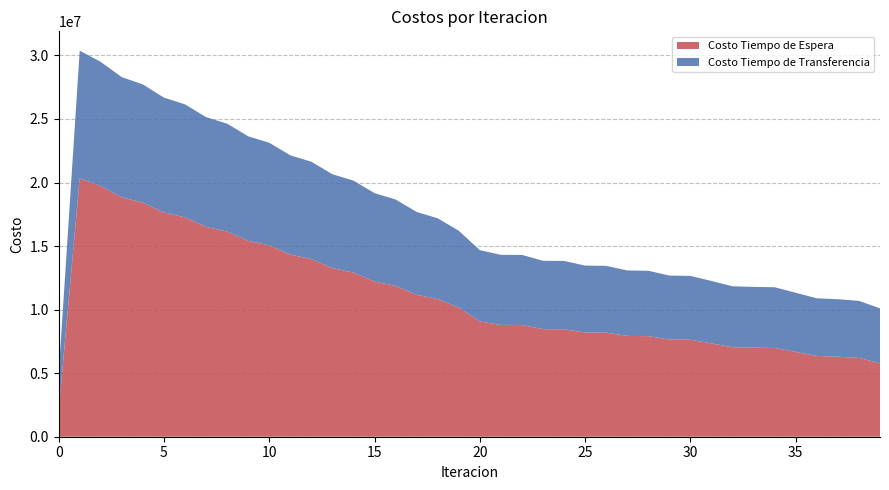

Reading left to right, what are all the values shown in this chart?

Costo Tiempo de Espera: 2032664.2	20326641.8	19717887.3	18833198.4	18417109.0	17642496.9	17258262.6	16513508.0	16142751.7	15413738.5	15050878.1	14332553.3	13975212.3	13265207.3	12912214.0	12209318.1	11860091.3	11163750.8	10830061.4	10163320.9	9064848.5	8796676.6	8792837.8	8464753.9	8453180.5	8200766.1	8185669.8	7931449.1	7914289.8	7645656.9	7627348.2	7341413.7	7040840.3	7003374.1	6984543.4	6670448.1	6355612.5	6296555.2	6202458.7	5780961.5
Costo Tiempo de Transferencia: 2835906.7	10049936.5	9773396.1	9457022.1	9301474.4	9037683.2	8894102.1	8632116.4	8489836.5	8223484.1	8079976.3	7808246.6	7662735.5	7385702.8	7237914.0	6955879.1	6805675.5	6518922.6	6355152.9	6042142.2	5614195.9	5513346.8	5512562.1	5380980.2	5375509.3	5264422.4	5257583.0	5150353.6	5142717.4	5033981.7	5025830.6	4913279.3	4796129.7	4785489.8	4776913.0	4656068.8	4534596.0	4521718.2	4487627.9	4320536.4